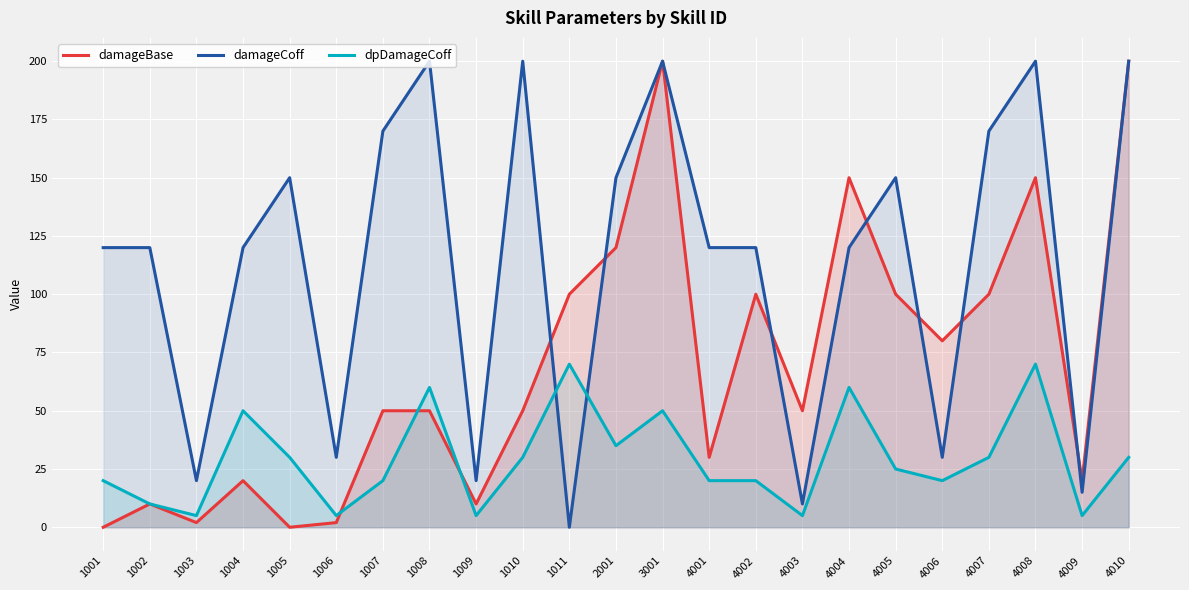

True or false: damageCoff has more than 0 points higher than both neighbors.

True